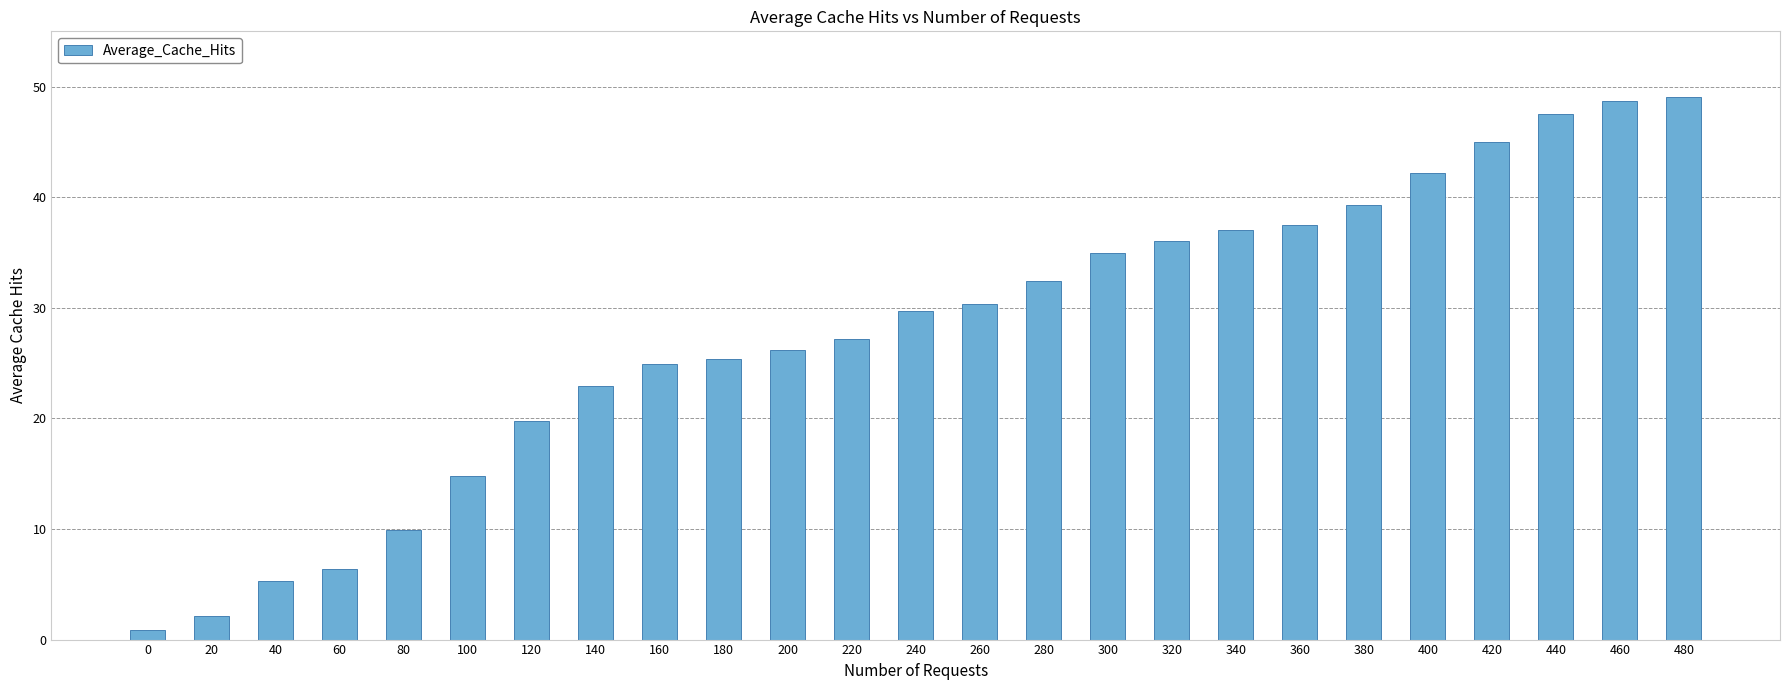

Read the value at 340.

37.0